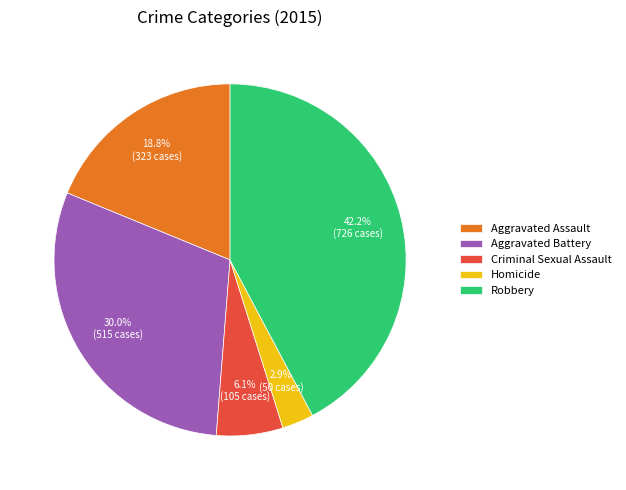

Is the sum of Criminal Sexual Assault and Homicide greater than half?

No